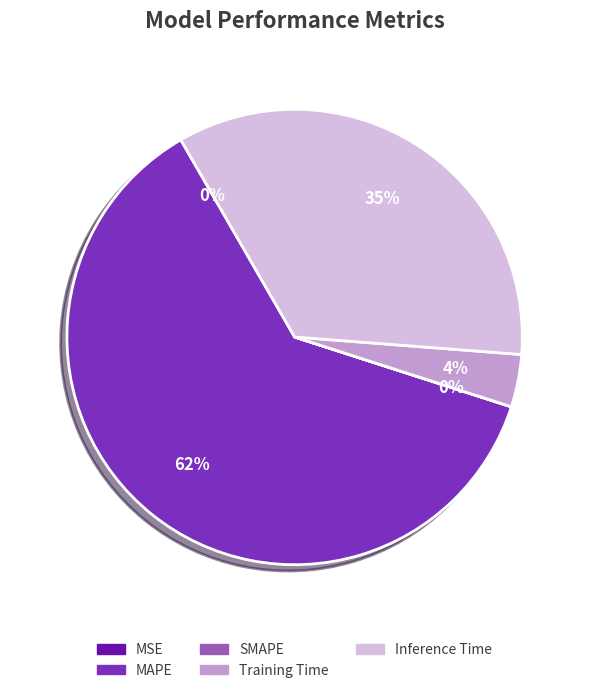

Is it true that Inference Time is 26% of the pie?

False